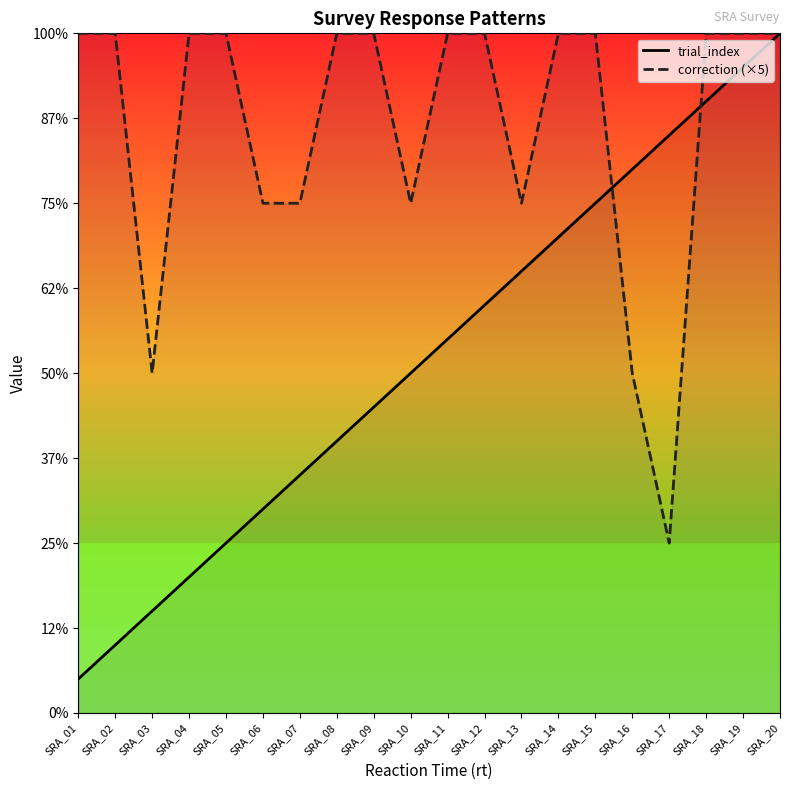

Where is the first local minimum for correction (×5)?

SRA_03